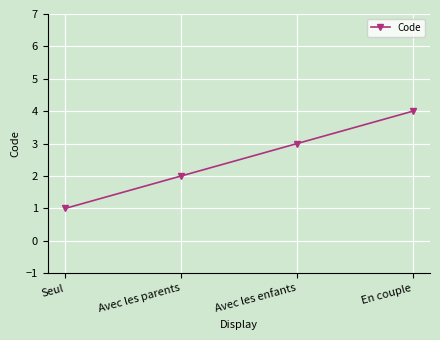

Which category has the highest value across all series?

En couple